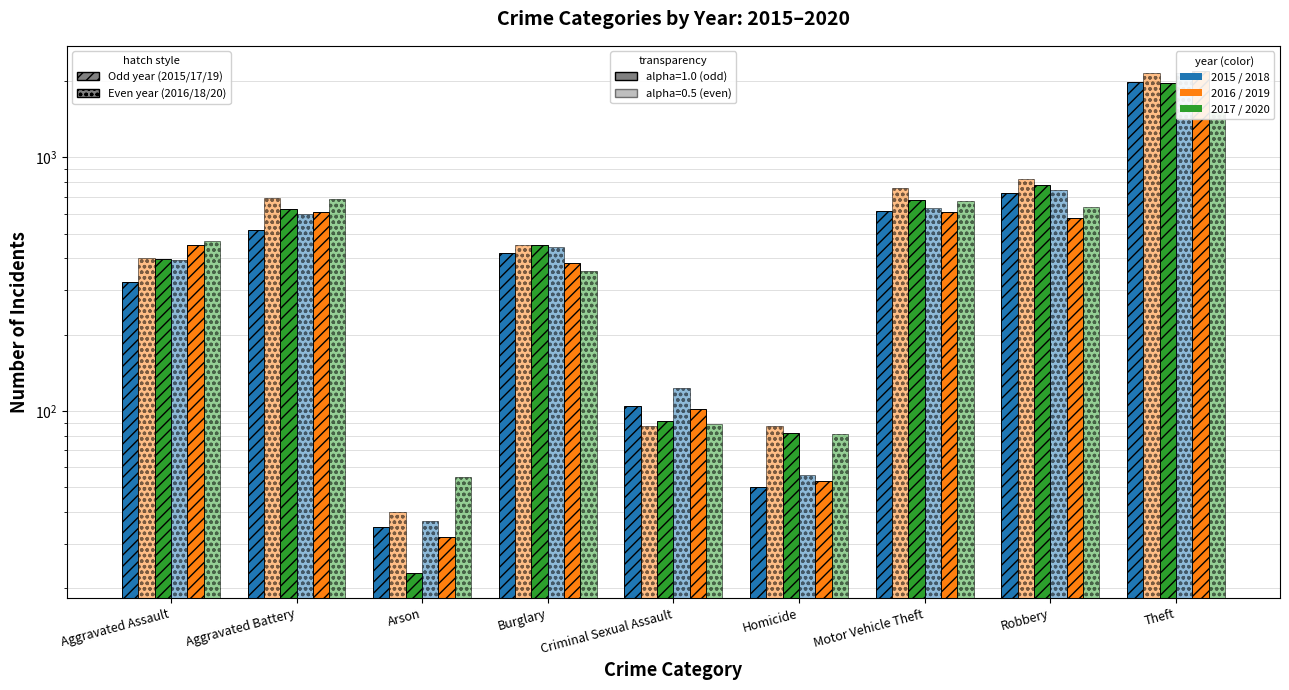

At which label does 2016 reach its peak?

Theft